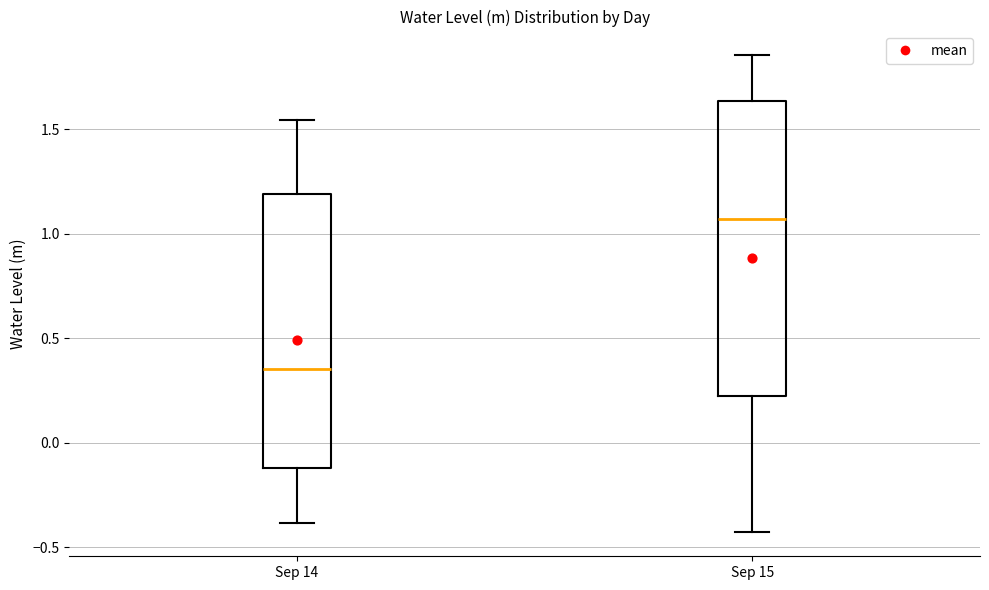

Reading left to right, transcribe this box plot: for each box, give where its median line is, the range the box spans, and where its two whiskers end, as read against the y-axis. The values are not printed on the chart, so give them approximately, as read against the axis.

Sep 14: median 0.35, box -0.10 to 1.20, whiskers -0.40 to 1.55
Sep 15: median 1.05, box 0.20 to 1.65, whiskers -0.45 to 1.85